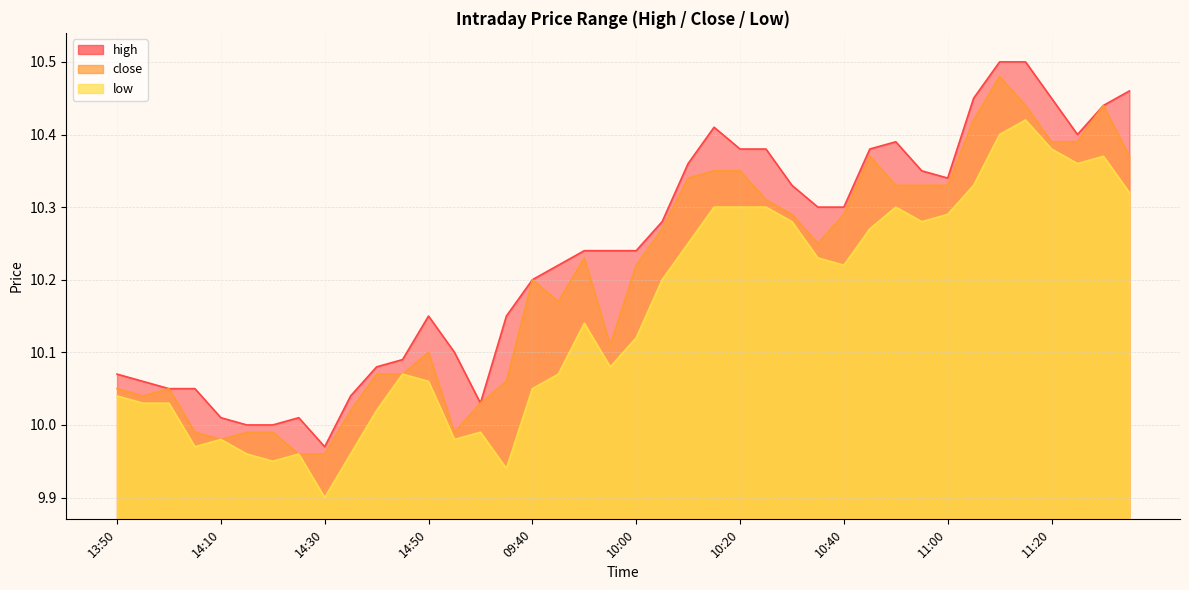

What is the difference between the second highest and second lowest values in the close series?

0.5